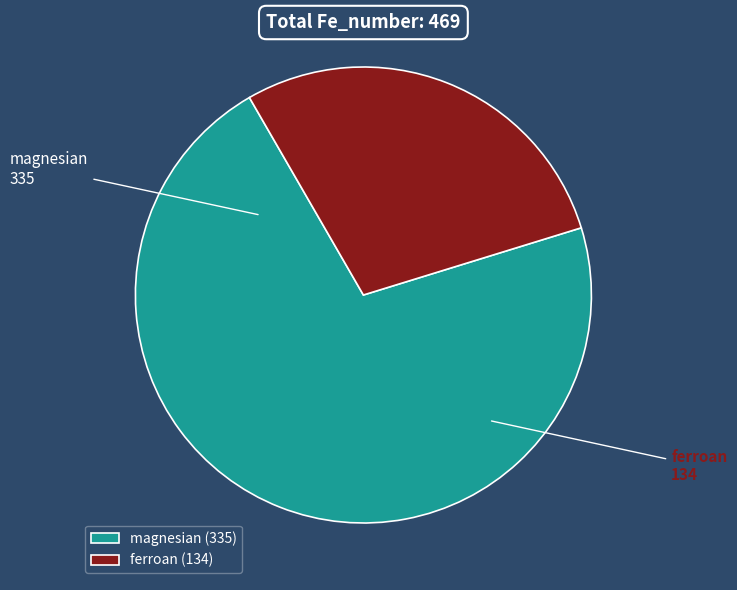

Which slice is the smallest?

ferroan